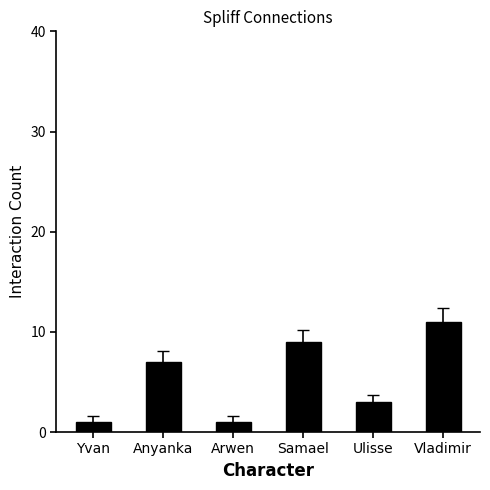

Reading right to left, what are all the values shown in this chart?

11	3	9	1	7	1